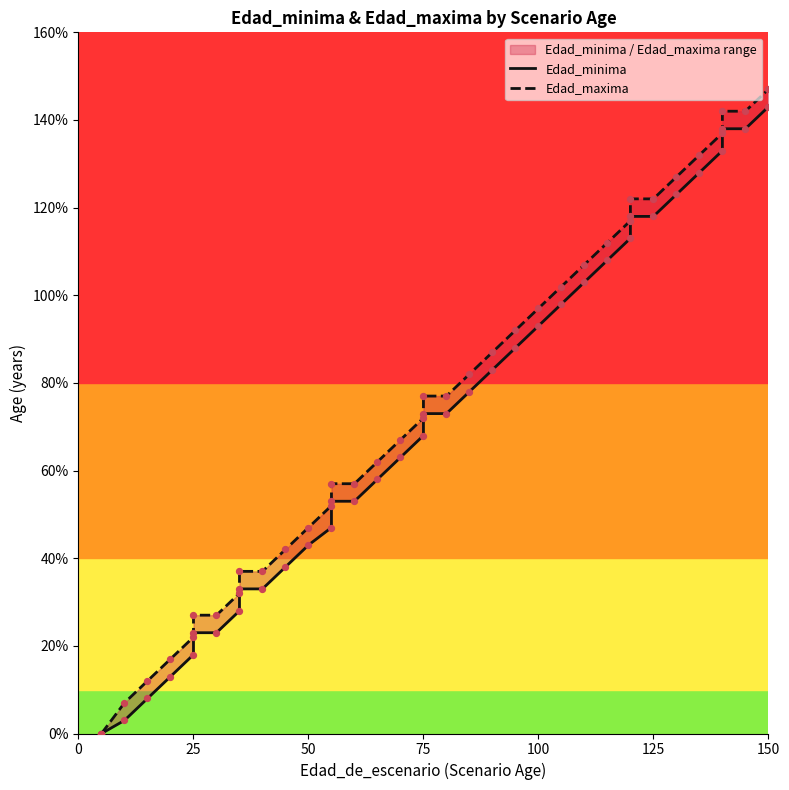

Which series has the largest total across all categories?

Edad_maxima